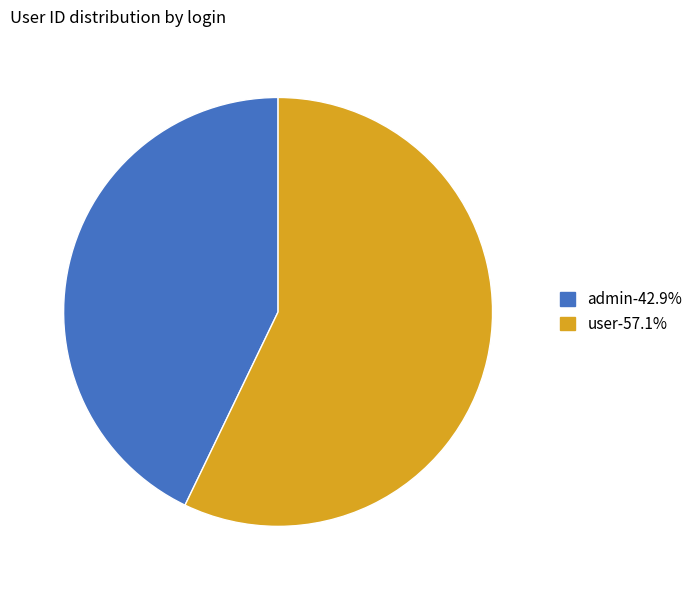

Does user represent more than half of the total?

Yes